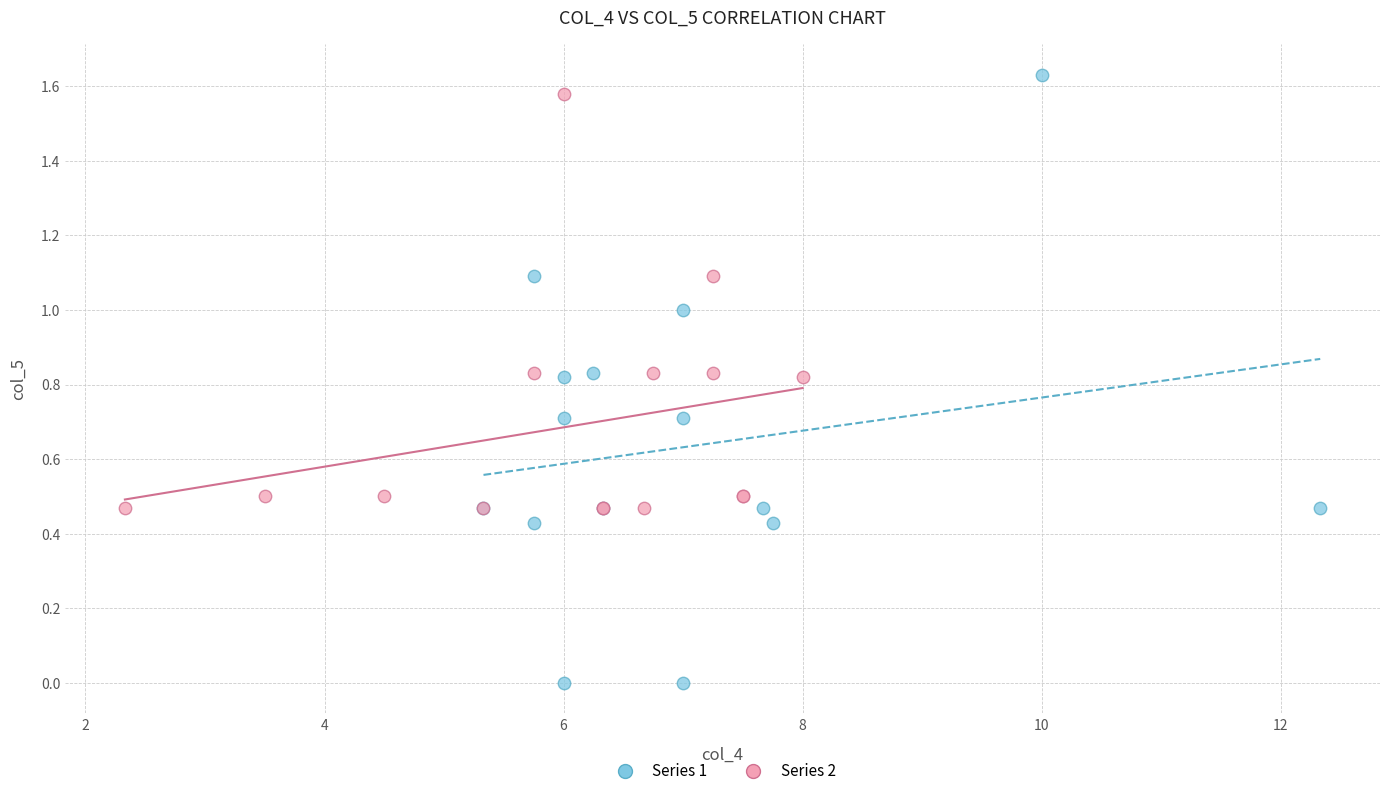

Which series reaches the minimum Y coordinate?

Series 1